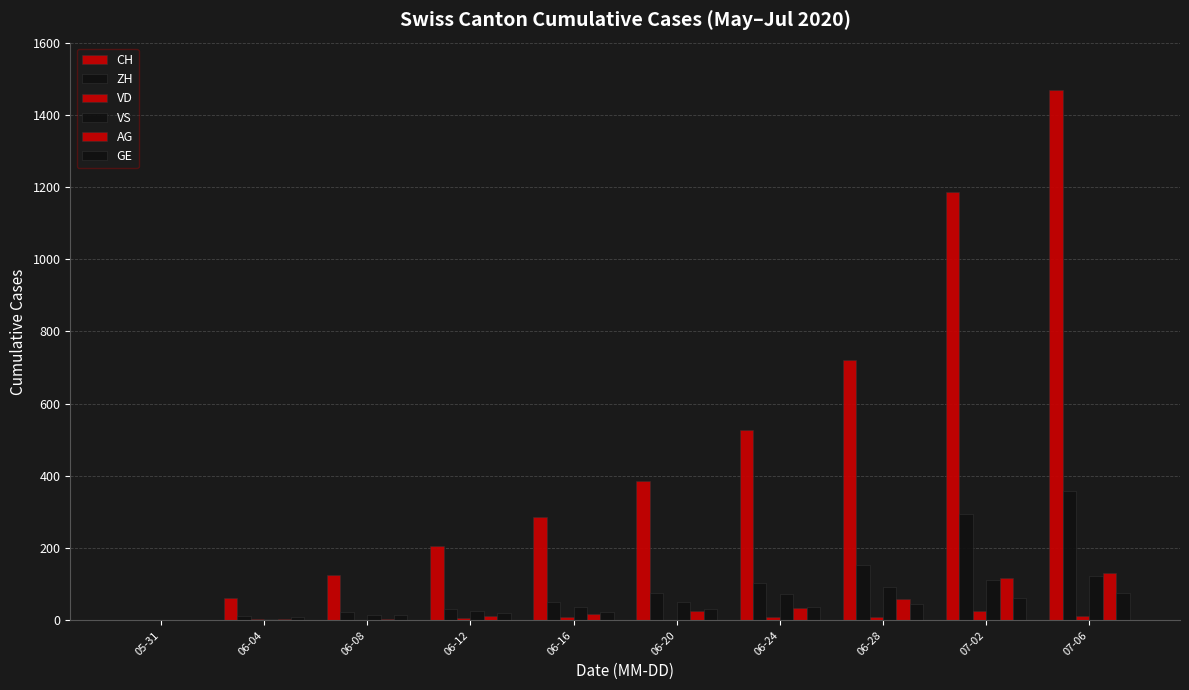

How many distinct data groups are displayed?

6